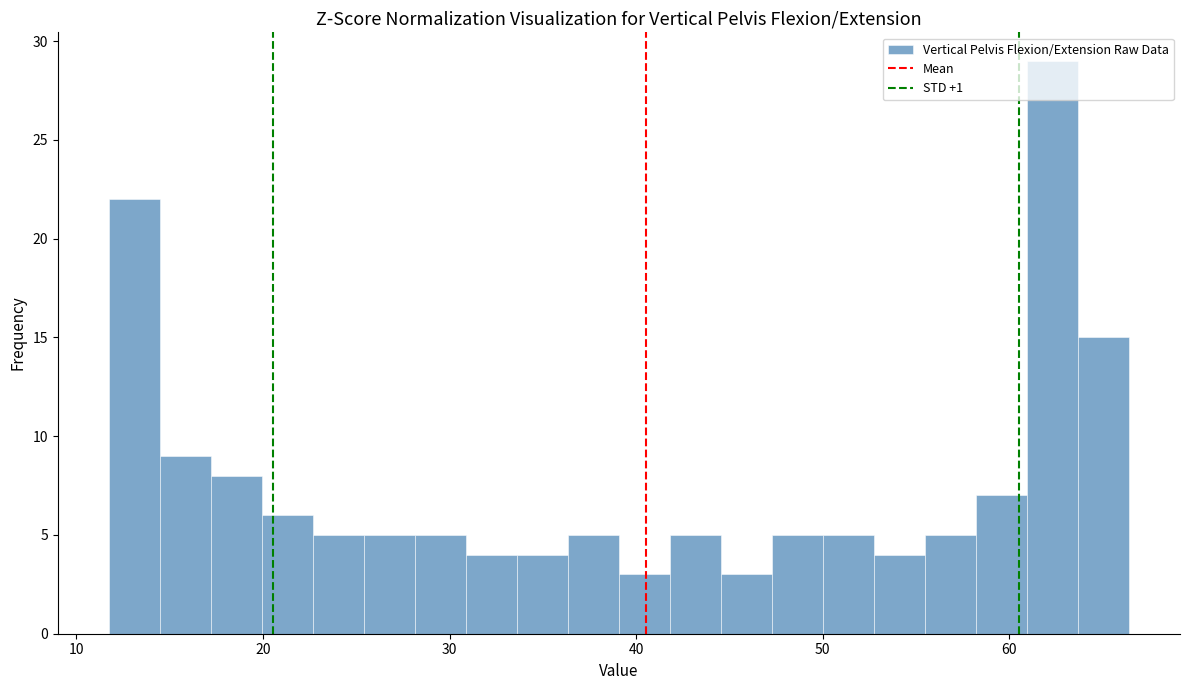

Around what value on the x-axis is the tallest bar? Give the approximate position of its centre, as read against the axis.

62